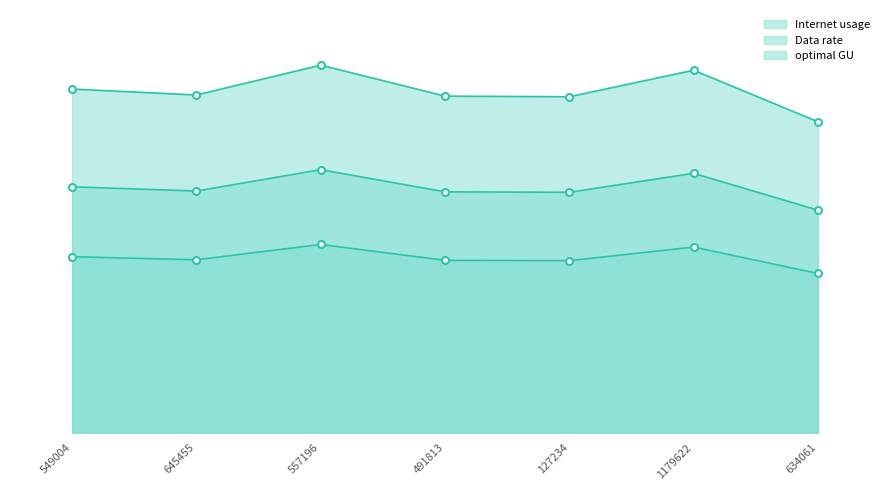

What is the difference between the highest and lowest values at 634061?

49.8